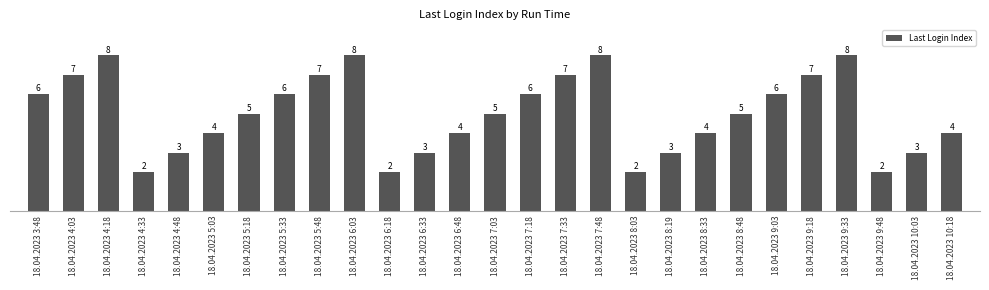

What is the approximate value at 18.04.2023 10:18?

4